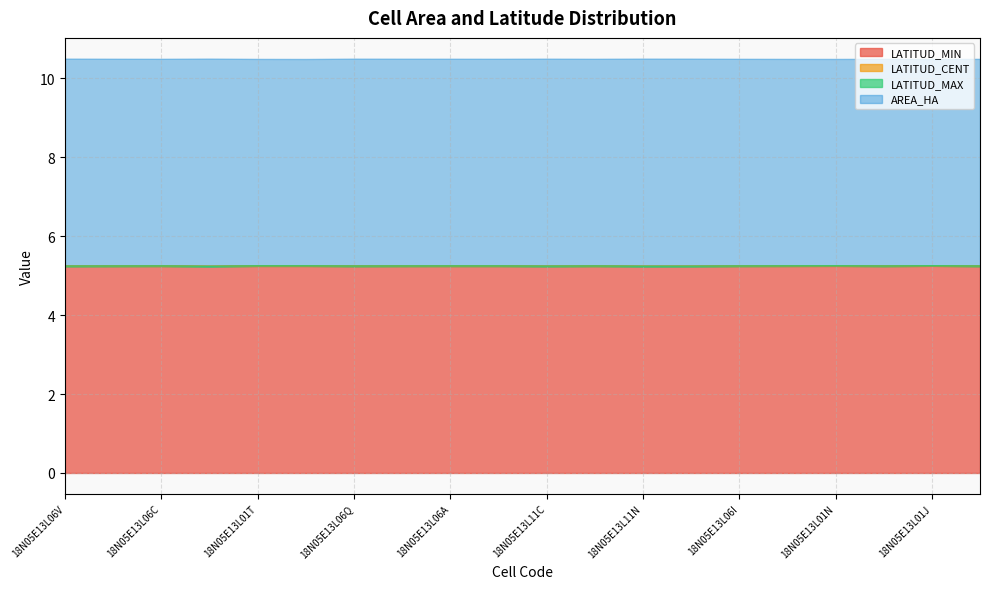

Which series has the largest range (max minus min)?

LATITUD_MAX